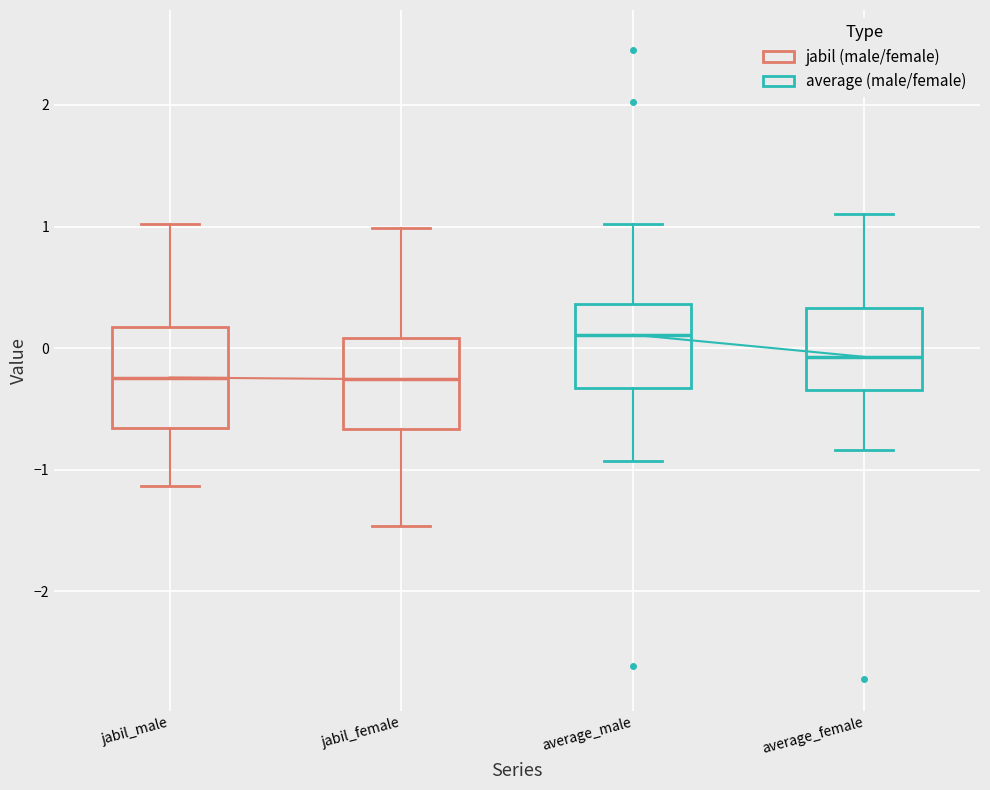

Which box's median line is the highest?

average_male